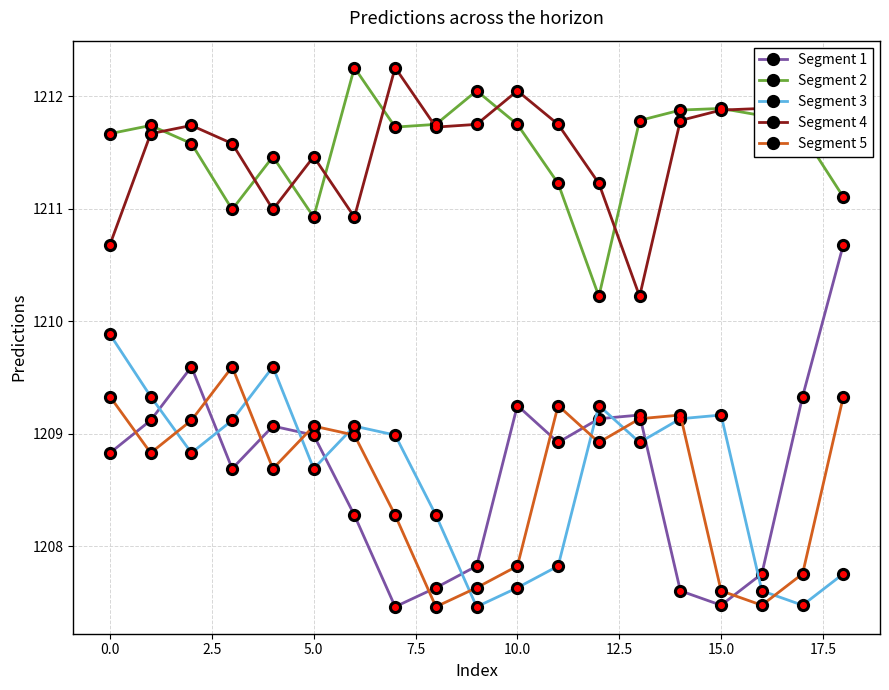

True or false: Segment 3 has more than 2 points higher than both neighbors.

True